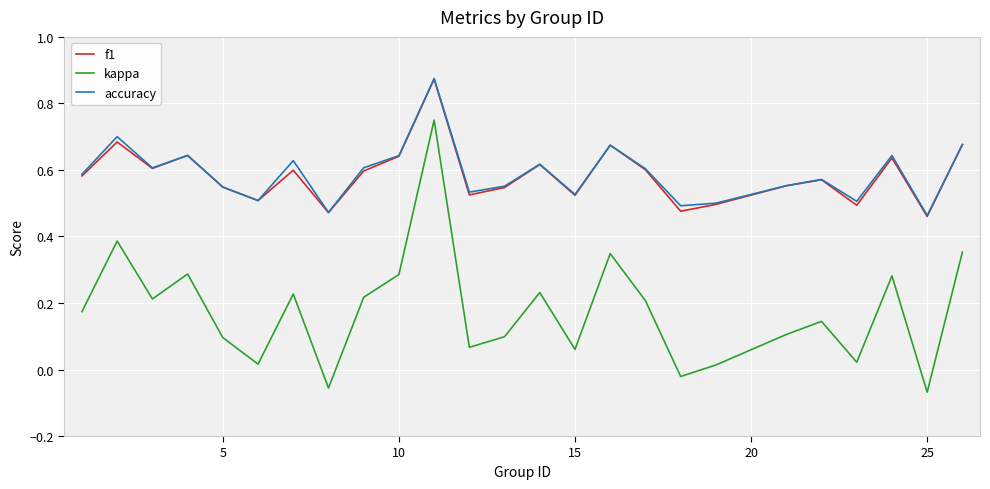

Which series has the largest range (max minus min)?

kappa